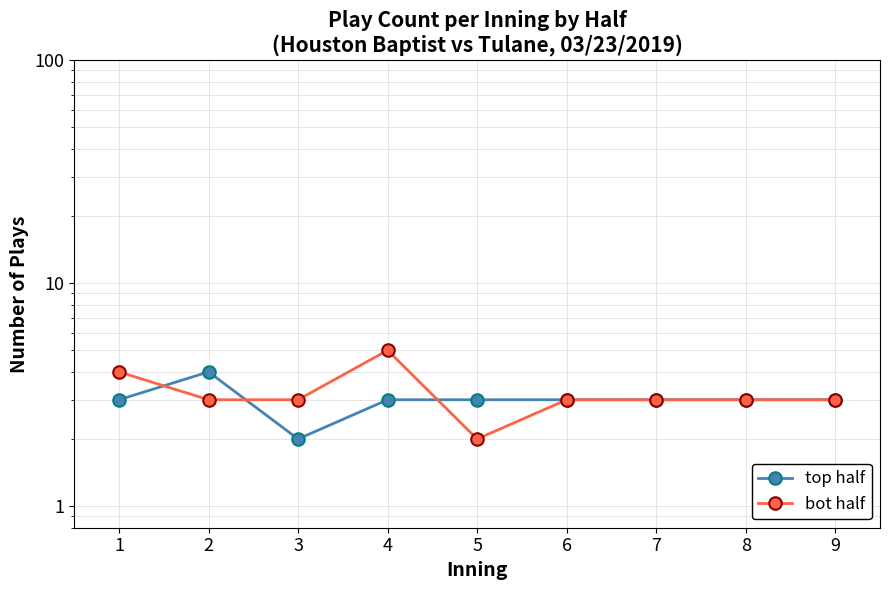

How many data points does each series have?

9